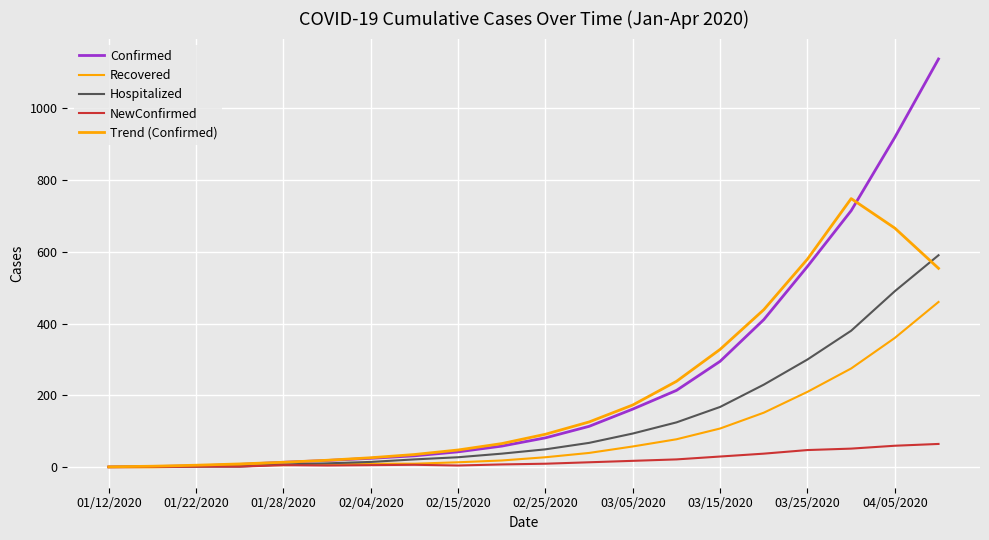

Does the chart have visible grid lines?

Yes